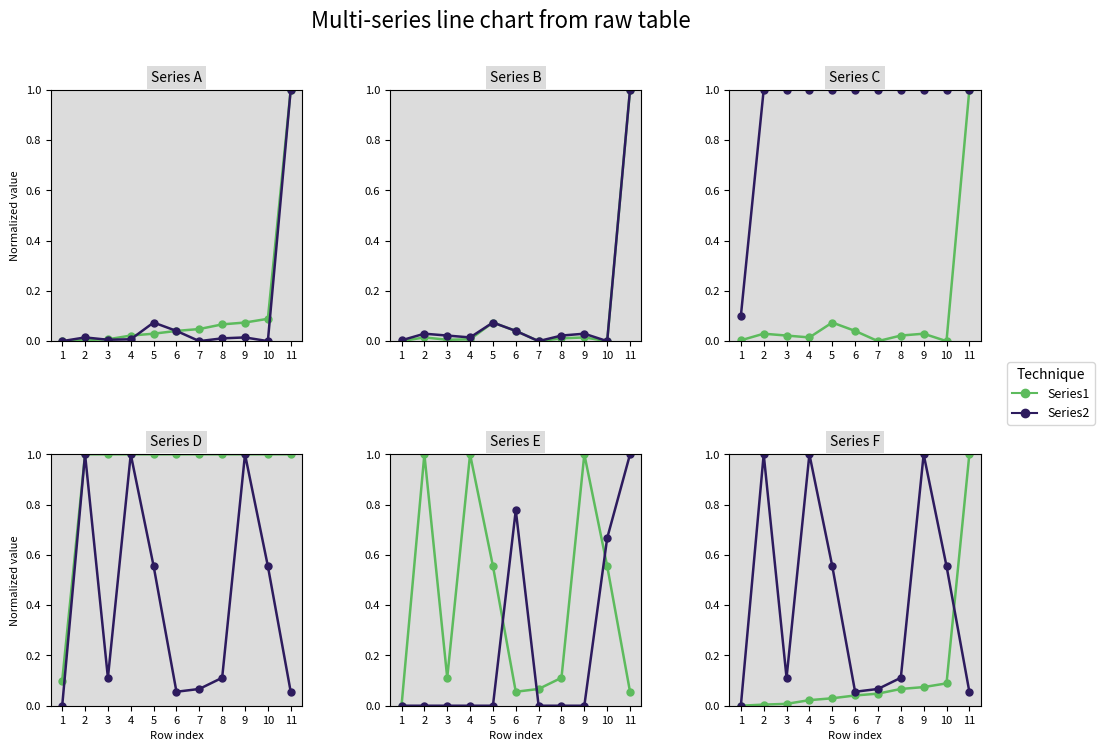

After their last crossing, which series has the higher values: Series1 or Series2?

Series1